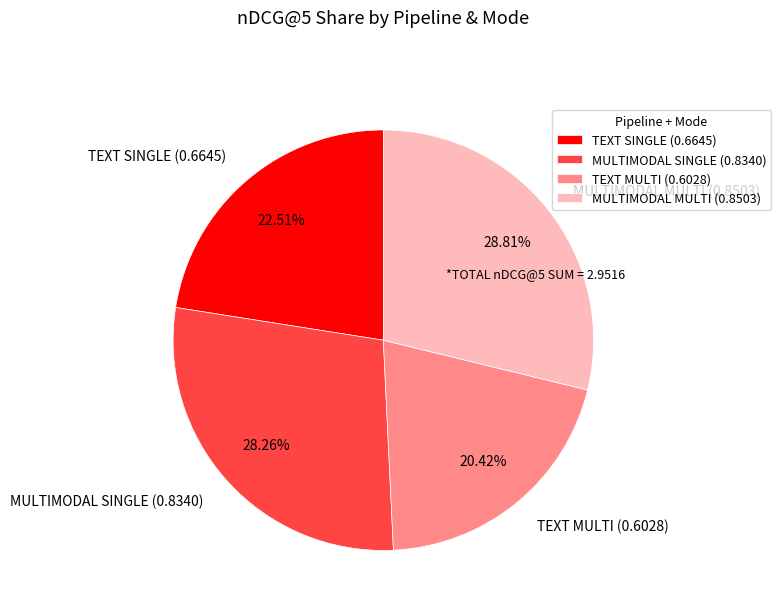

How many segments does this pie chart have?

4